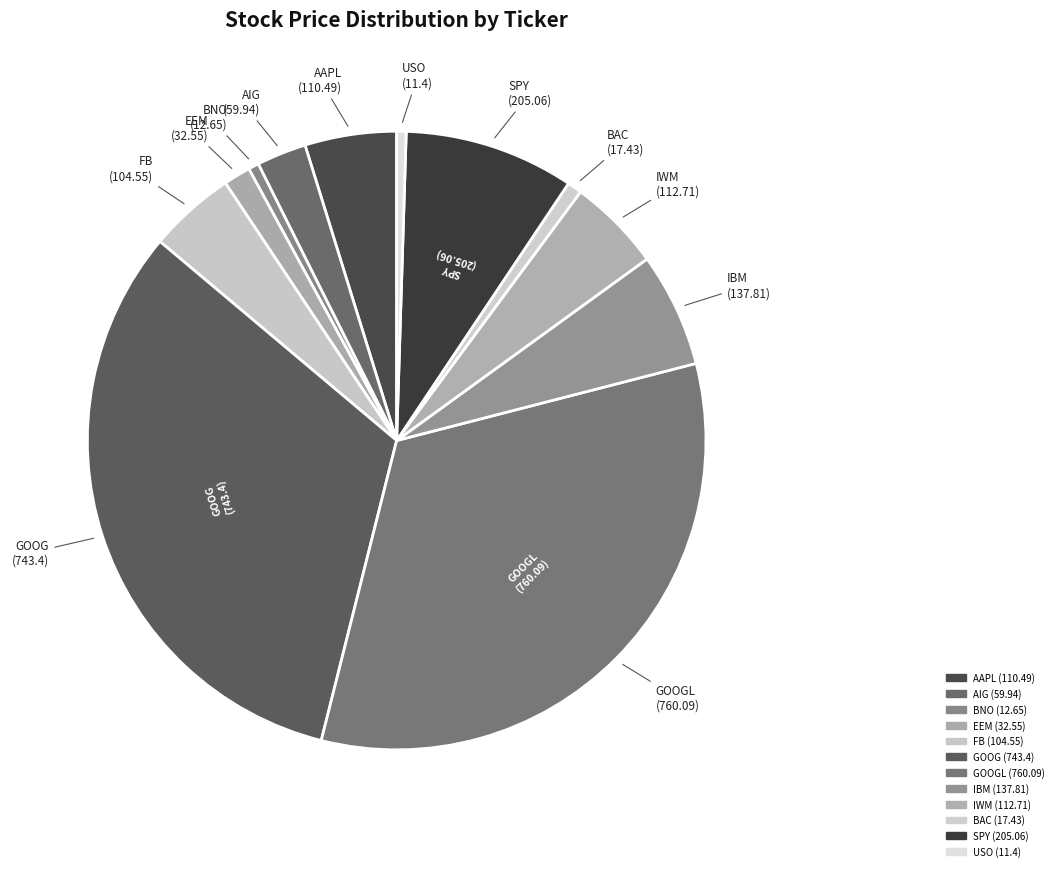

To the nearest percent, what is the combined percentage of GOOGL (760.09) and AIG (59.94)?

36%